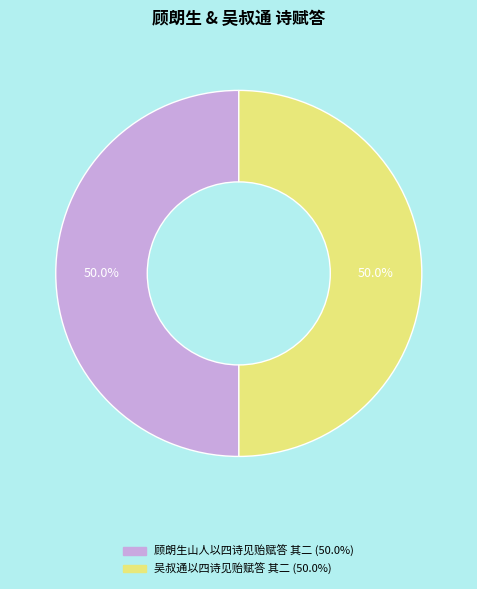

What is the ratio of the value at 吴叔通以四诗见贻赋答 其二 to the value at 顾朗生山人以四诗见贻赋答 其二?

1.0